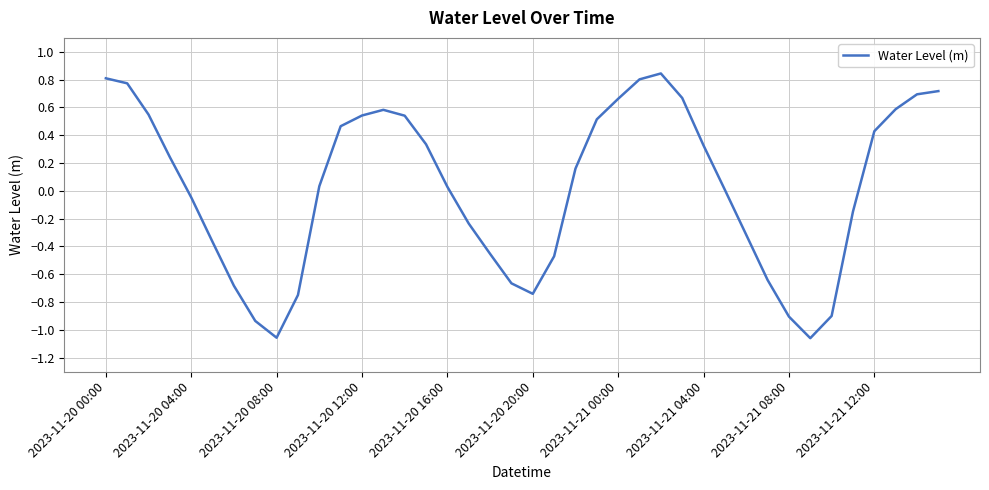

What is the sum of all values?

0.9